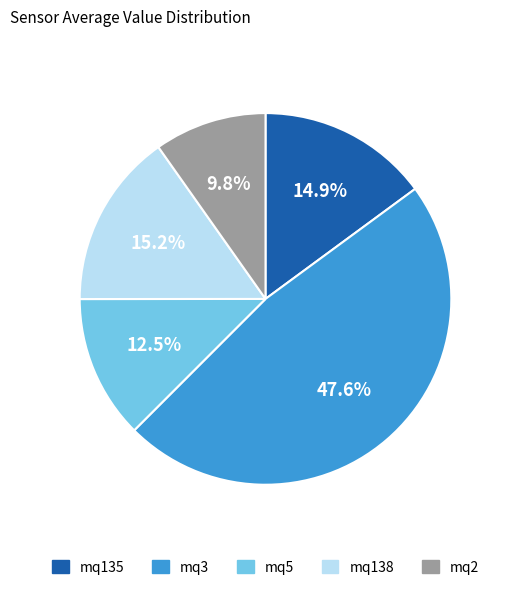

Approximately how many times larger is the value at mq5 compared to mq135?

0.8